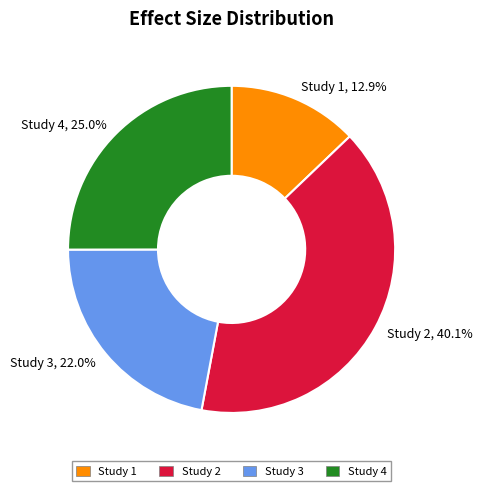

How many slices are in this pie chart?

4